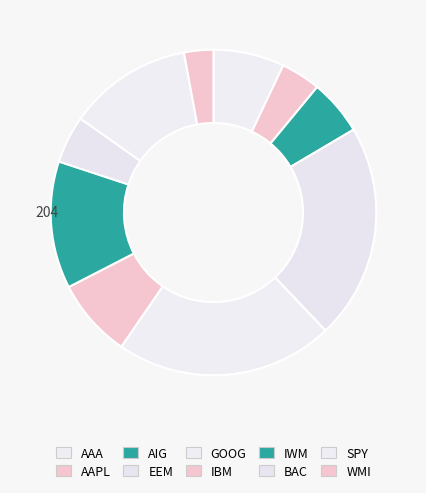

How many segments does this pie chart have?

10